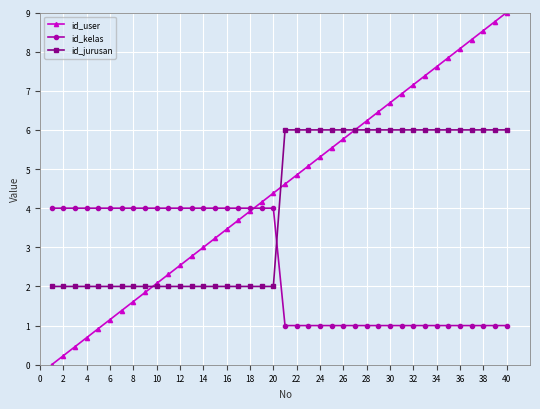

How many times do id_user and id_kelas cross each other?

1